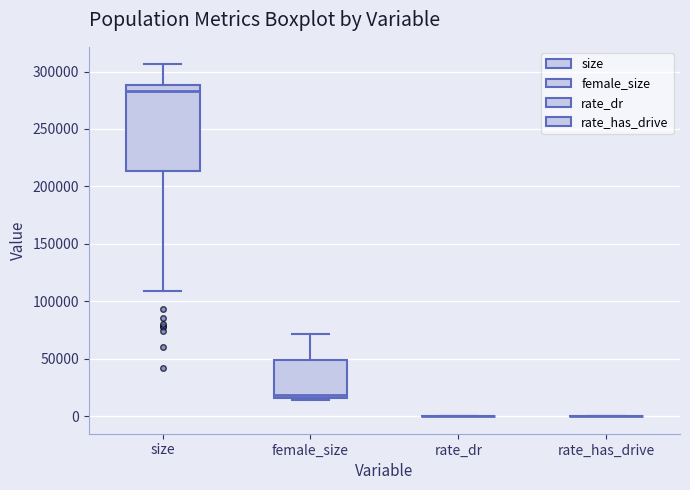

Reading left to right, transcribe this box plot: for each box, give where its median line is, the range the box spans, and where its two whiskers end, as read against the y-axis. The values are not printed on the chart, so give them approximately, as read against the axis.

size: median 285000, box 215000 to 290000, whiskers 110000 to 305000
female_size: median 20000, box 15000 to 50000, whiskers 15000 (just below the box's lower edge) to 70000
rate_dr: box collapsed to a line at 0, whiskers 0 to 0
rate_has_drive: box collapsed to a line at 0, whiskers 0 to 0